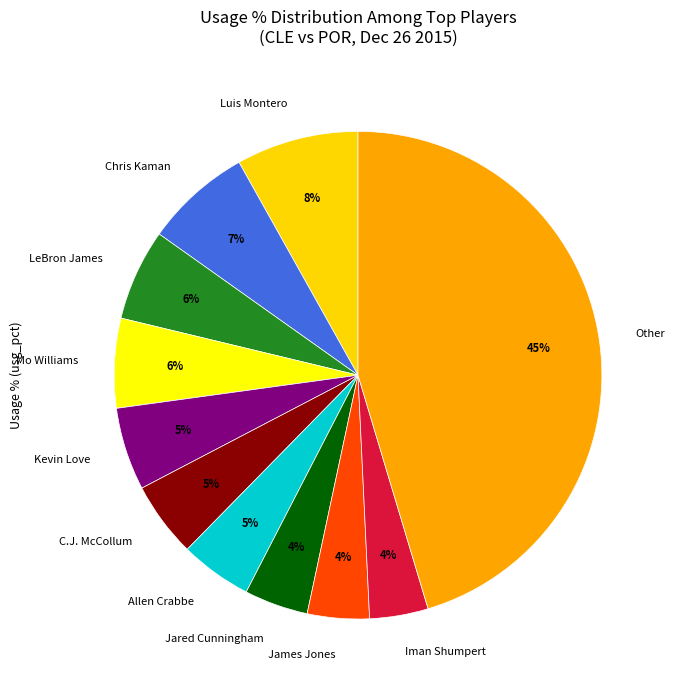

Does any single category account for the majority?

No